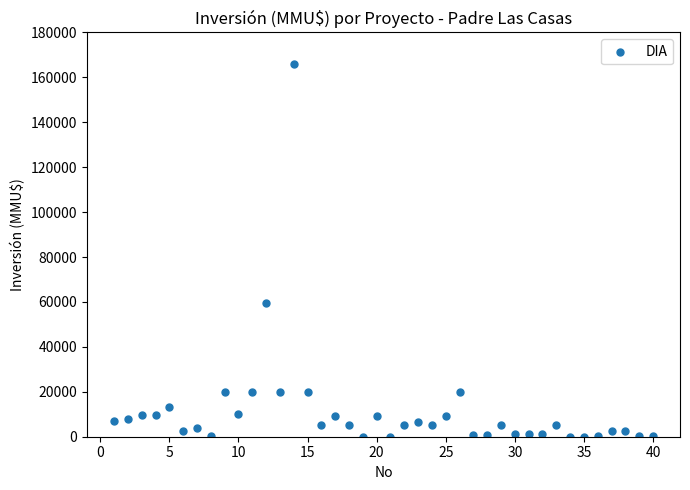

What is the range of X values (max minus min)?

39